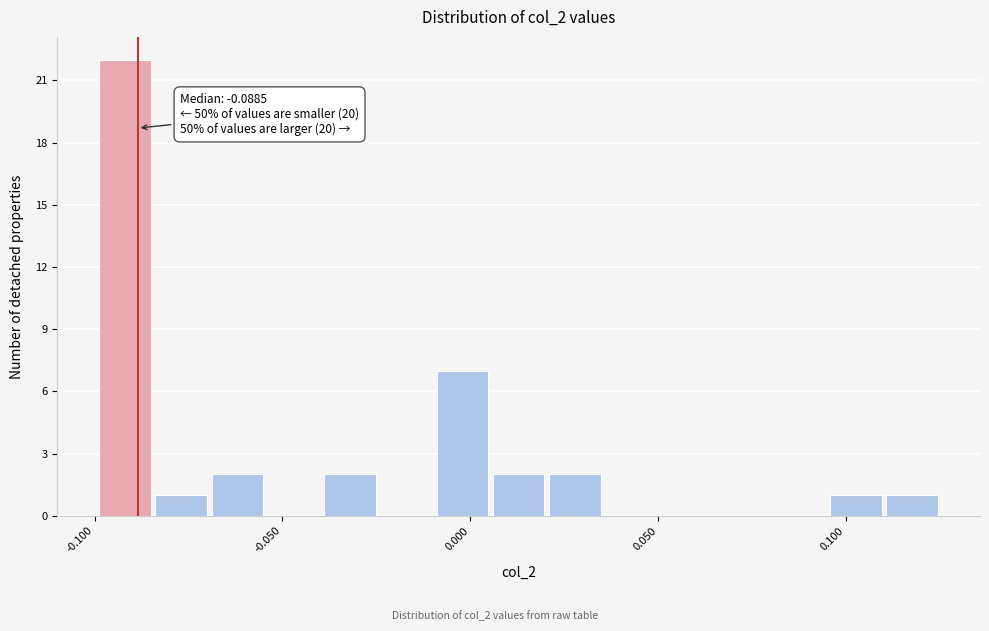

Read against the x-axis, roughly where is the centre of the tallest bar?

-0.090